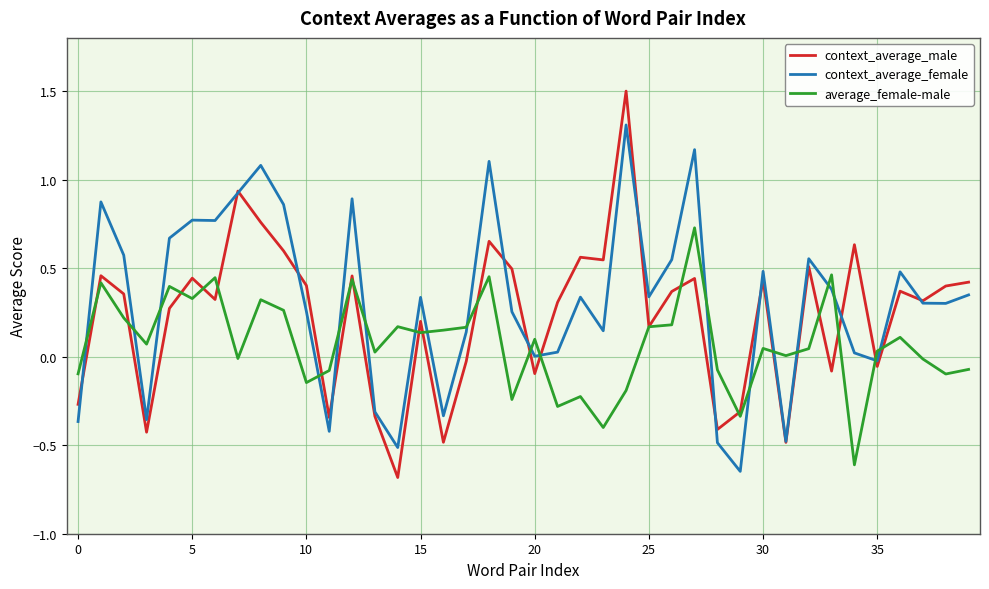

Rank the series by their maximum value, from highest to lowest.

context_average_male, context_average_female, average_female-male